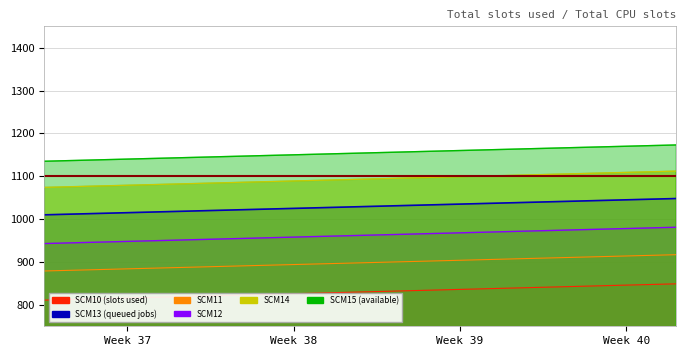

The value of SCM14 at 23 is 1096. True or false?

True